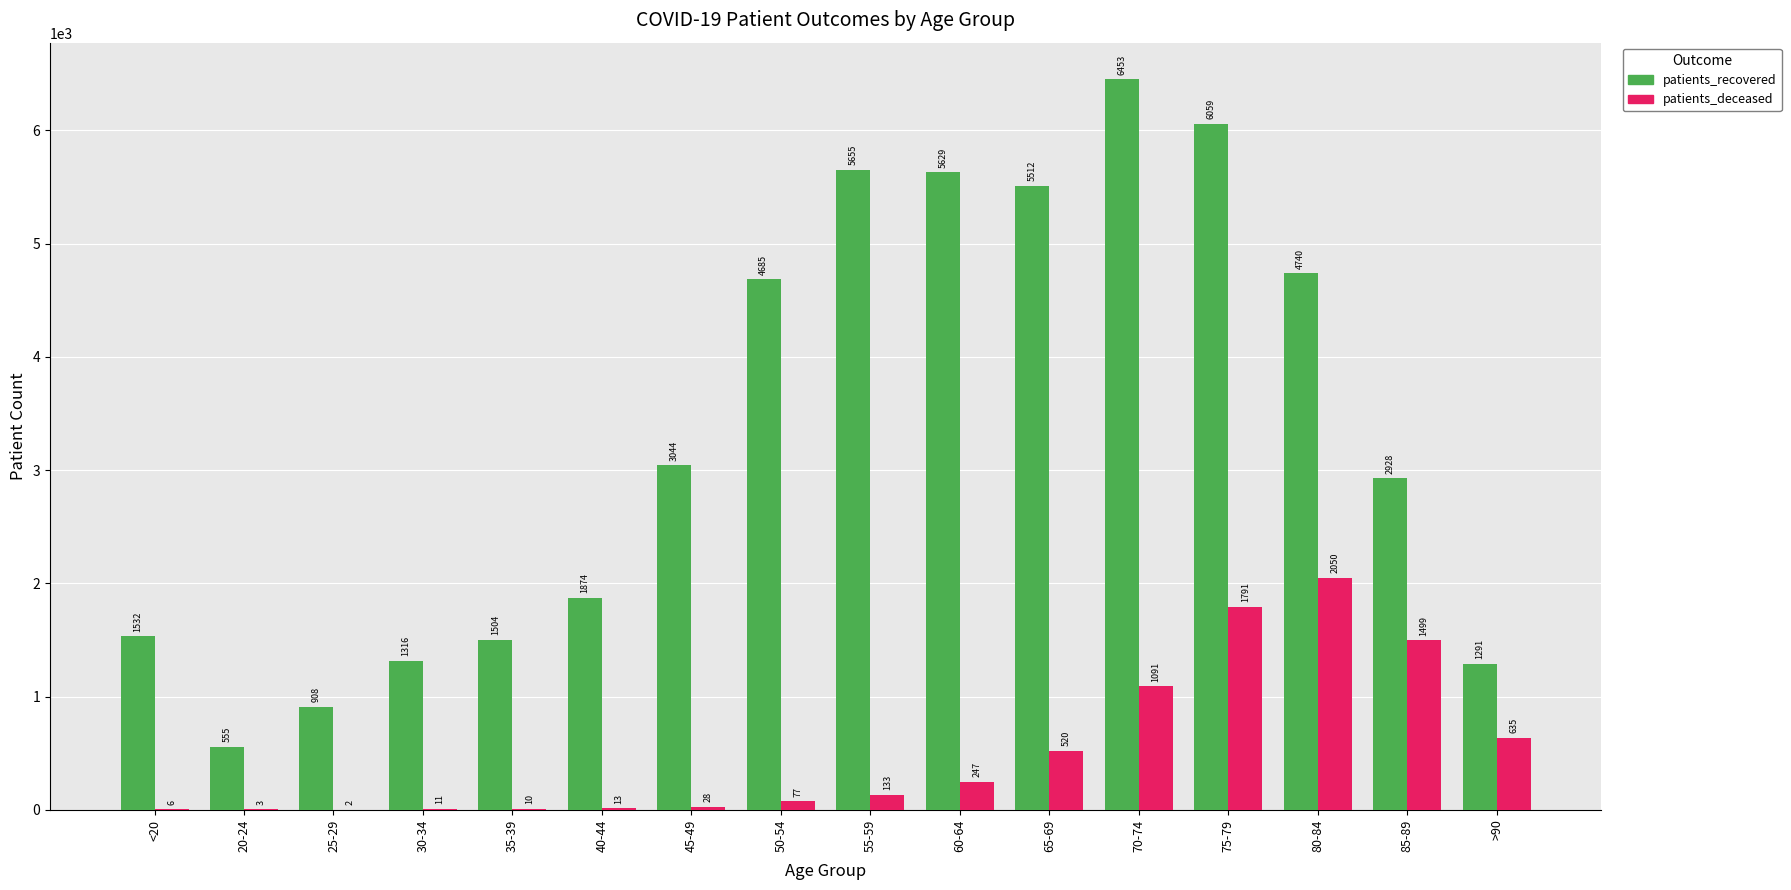

What is the maximum value for patients_recovered?

6453